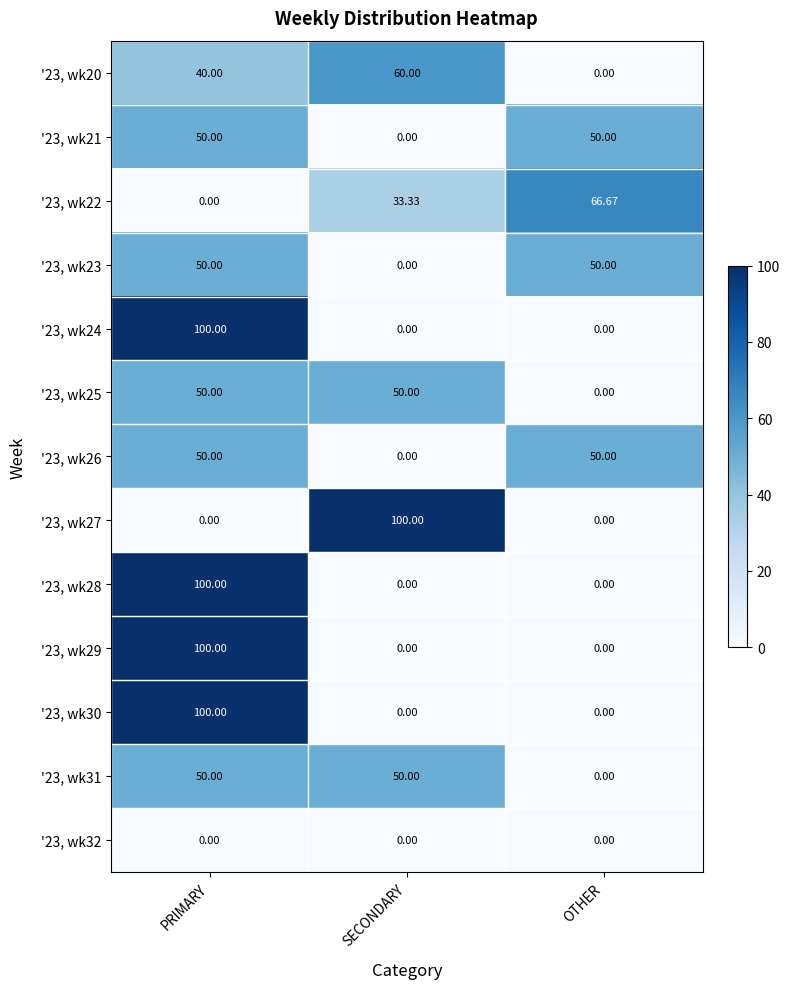

At which label does '23, wk27 reach its peak?

SECONDARY